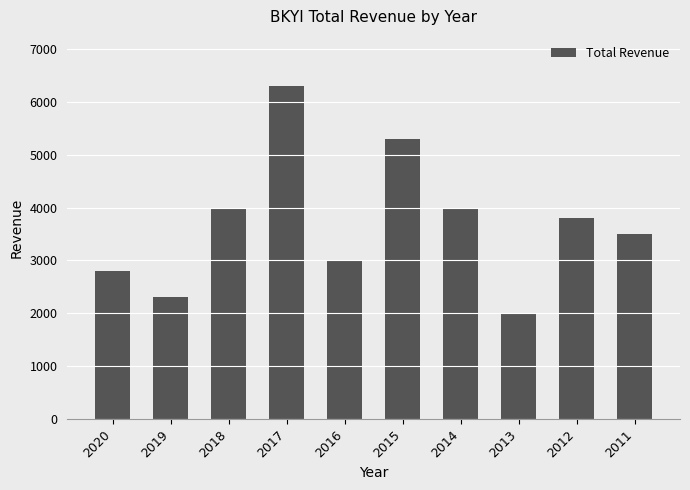

What is the value of the 2nd bar from the left?

2300